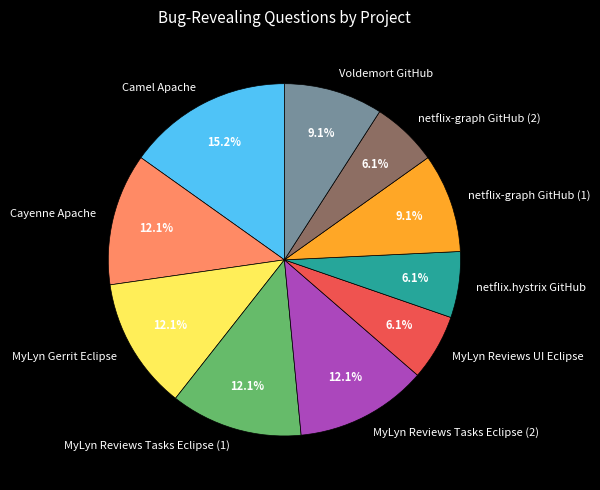

To the nearest percent, what is the average slice percentage?

10%